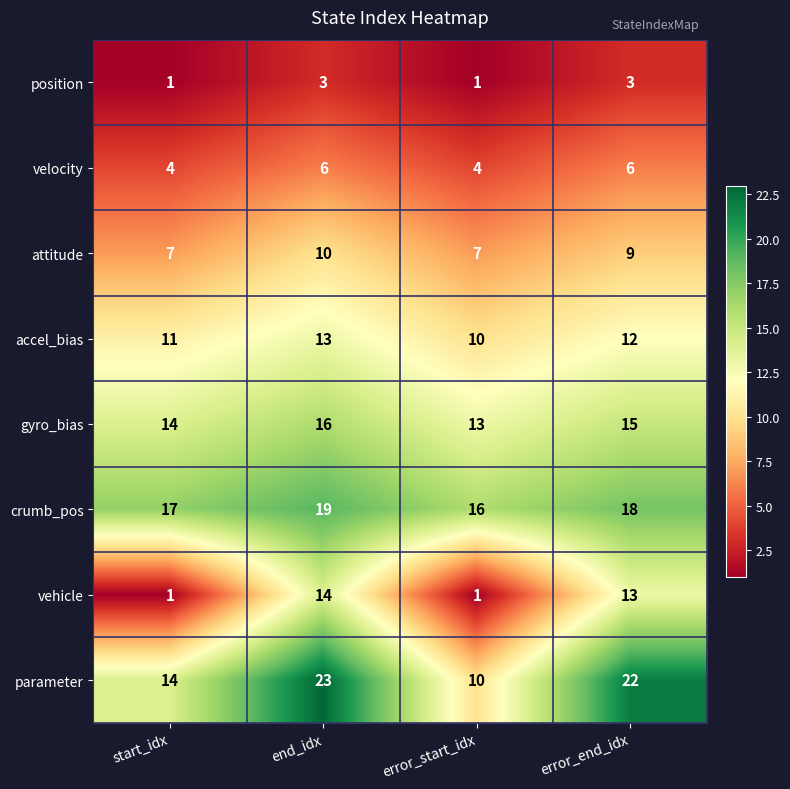

What is the total value across all series at end_idx?

104